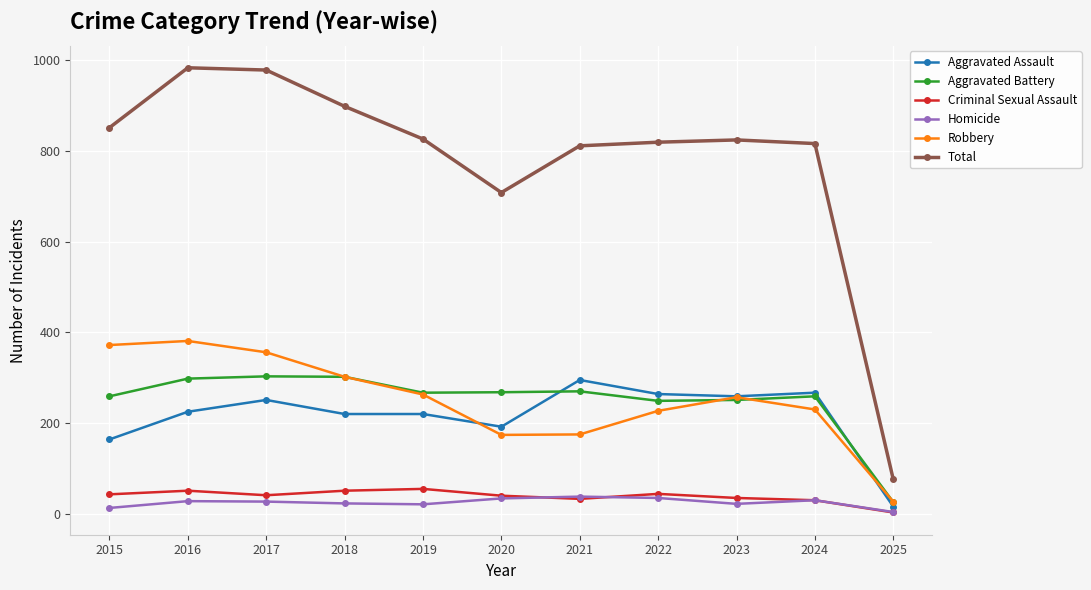

True or false: Robbery has more than 2 points higher than both neighbors.

False